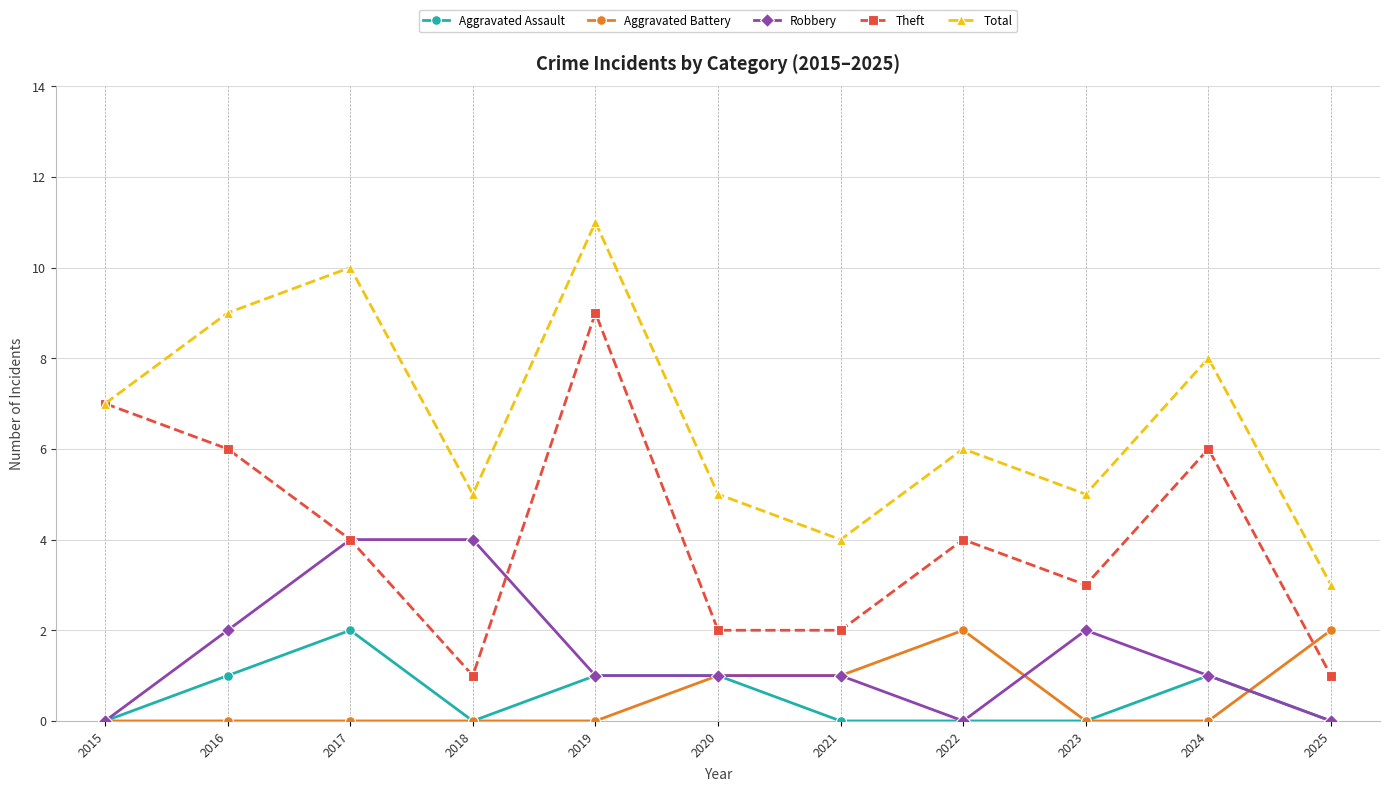

Count the Theft values in the range 2 to 6.

7